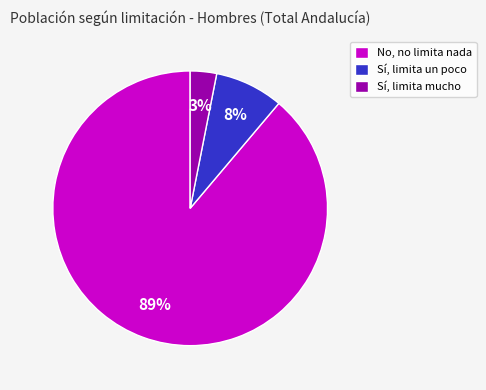

What is the majority slice?

No, no limita nada